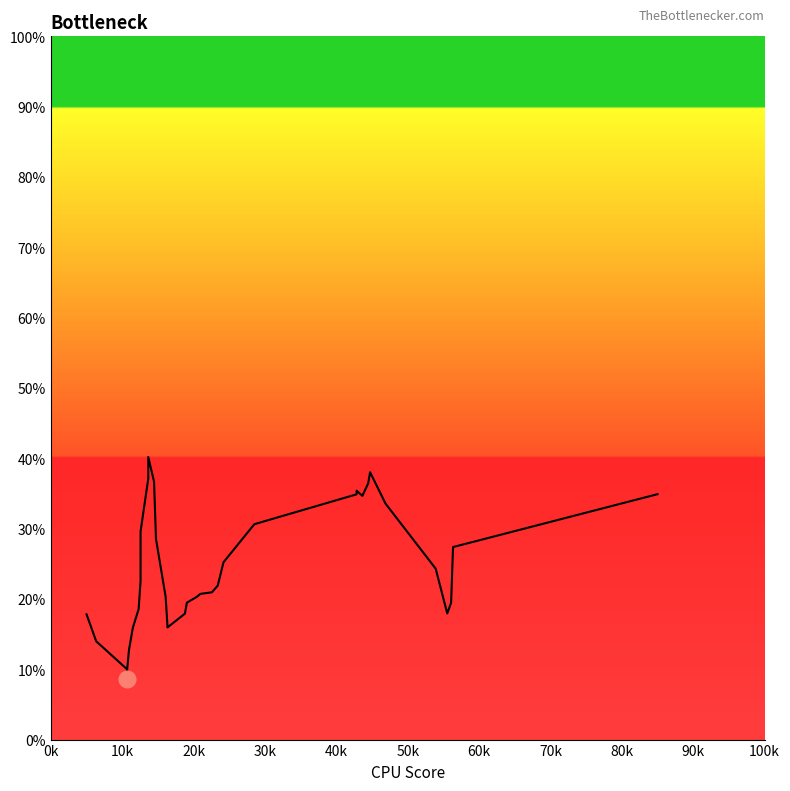

How many points are lower than both their immediate neighbors (excluding endpoints)?

4